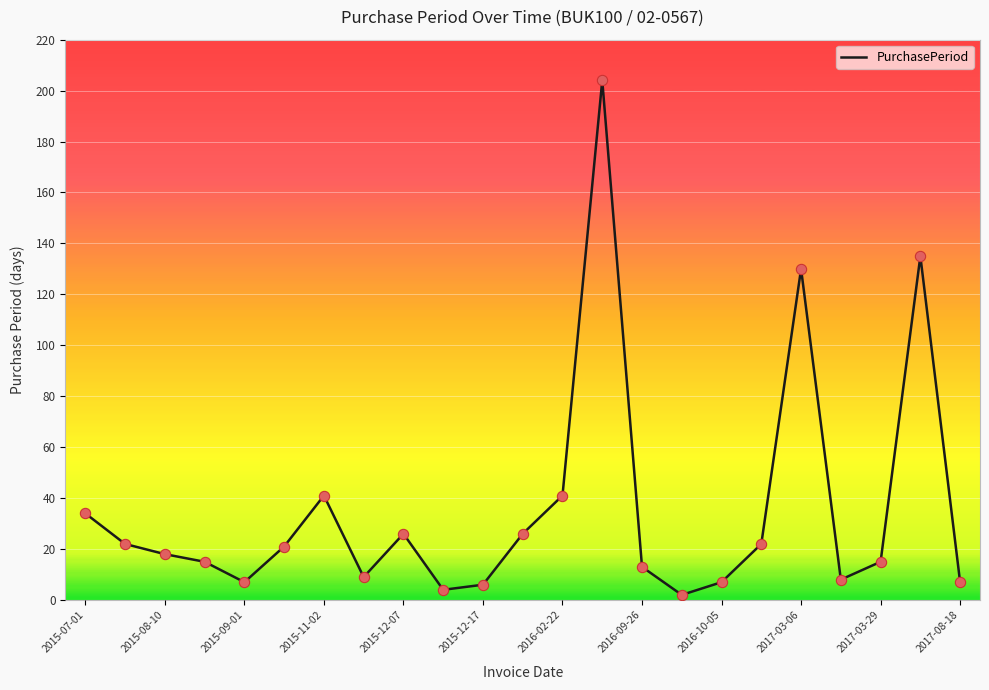

What is the difference between the maximum and minimum values?

202